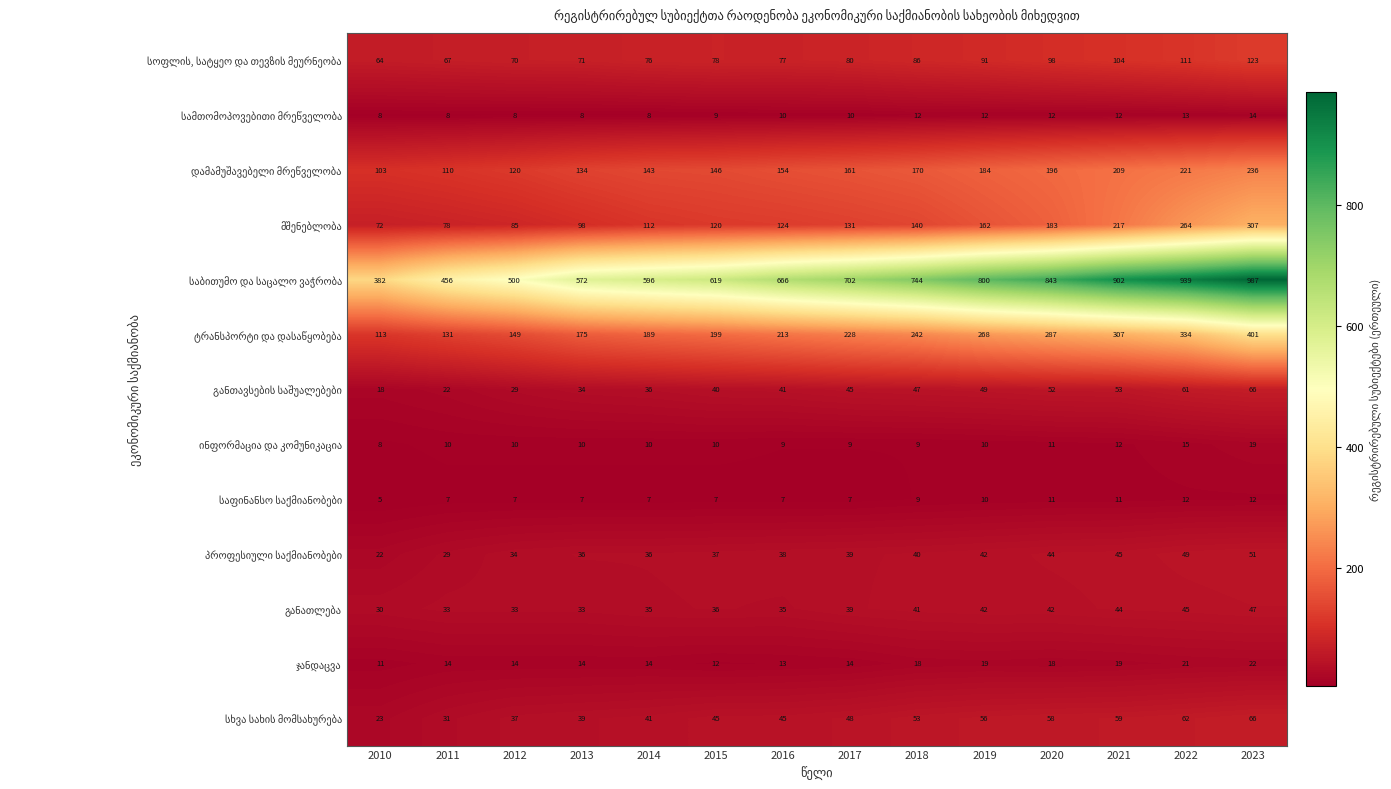

What is the spread (max minus min) of values at 2015?

612